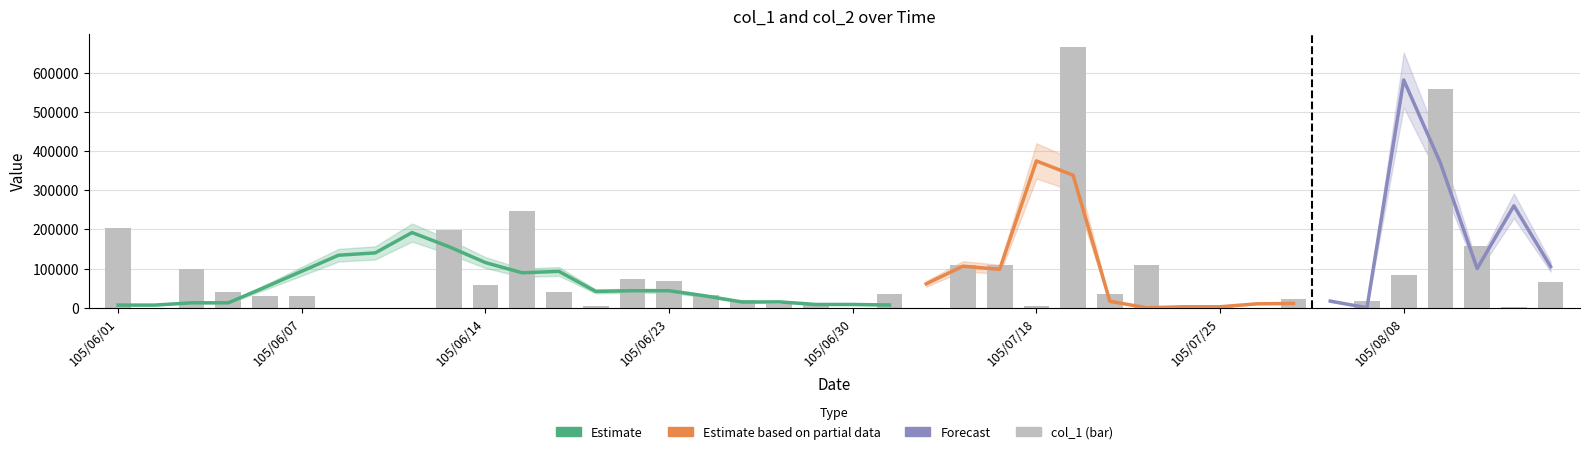

Is it true that the value at 105/06/08 is 0?

True